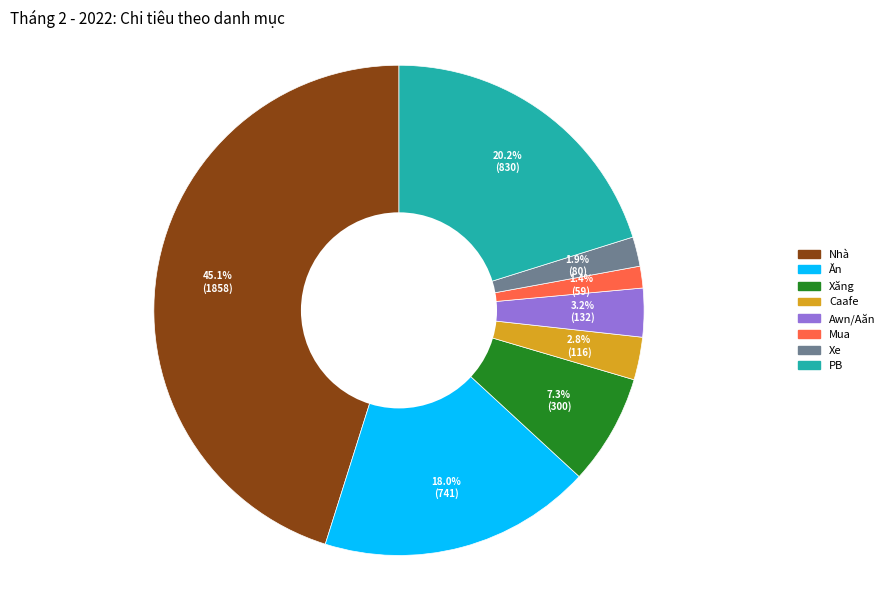

To the nearest percent, what percentage of the pie is Mua?

1%